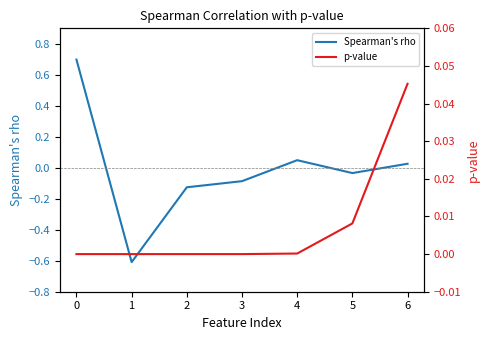

True or false: Spearman's rho has more than 2 points higher than both neighbors.

False